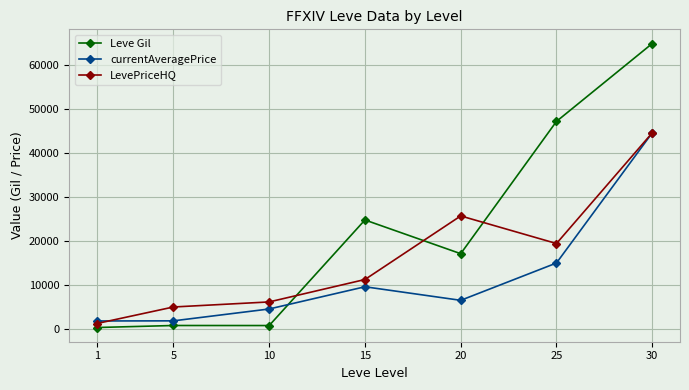

Which series ends up on top after the final intersection of currentAveragePrice and Leve Gil?

Leve Gil